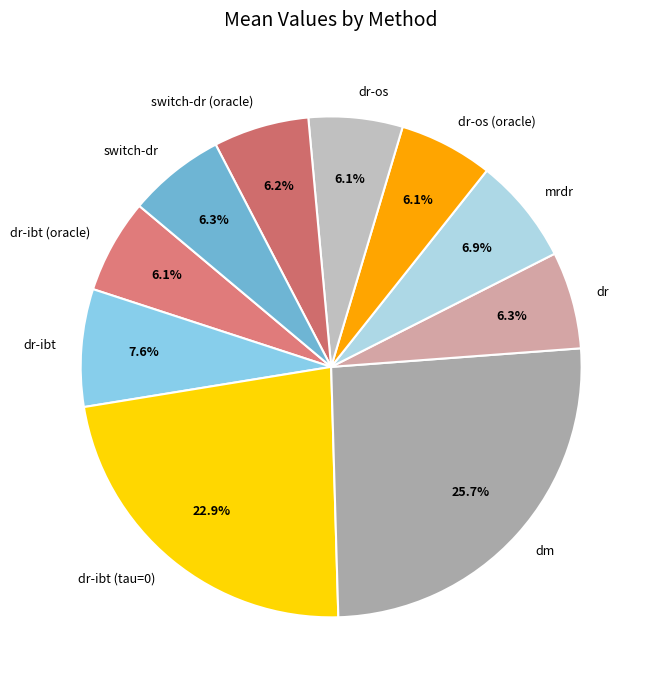

Is it true that dr-os (oracle) is 1% of the pie?

False